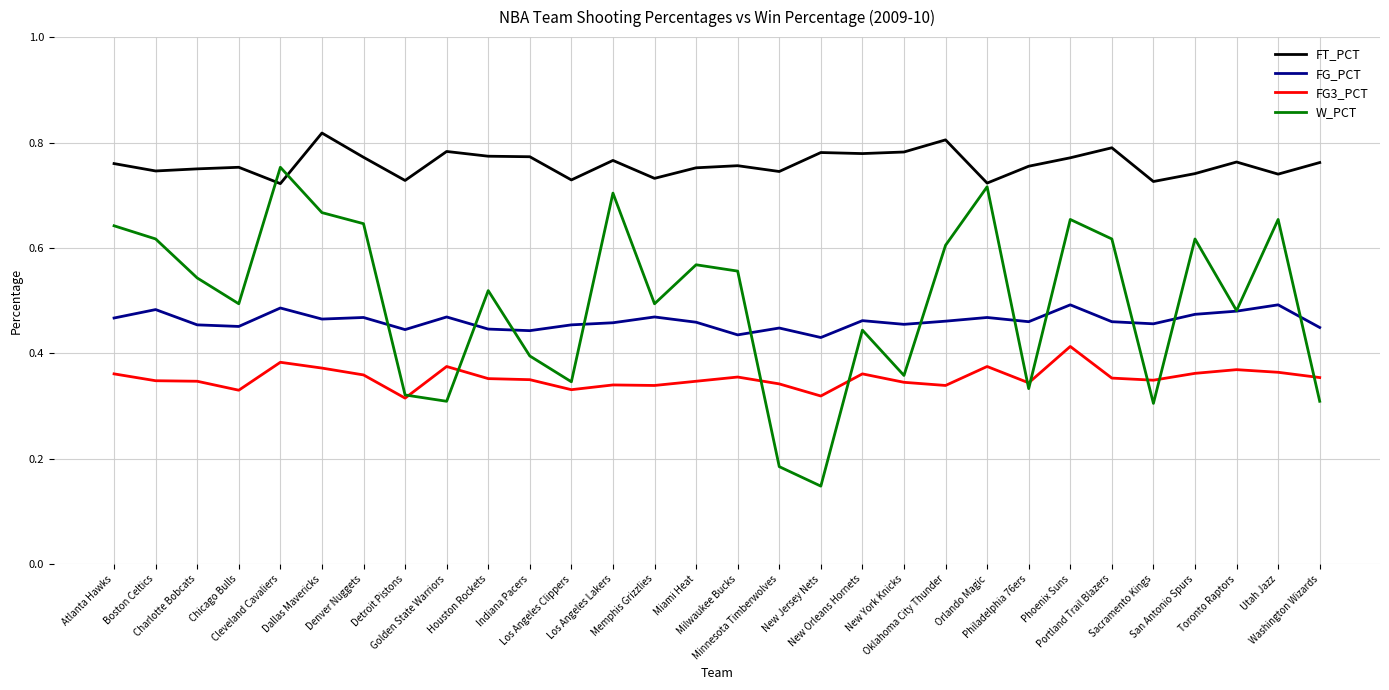

What is the total value across all series at Denver Nuggets?

2.2